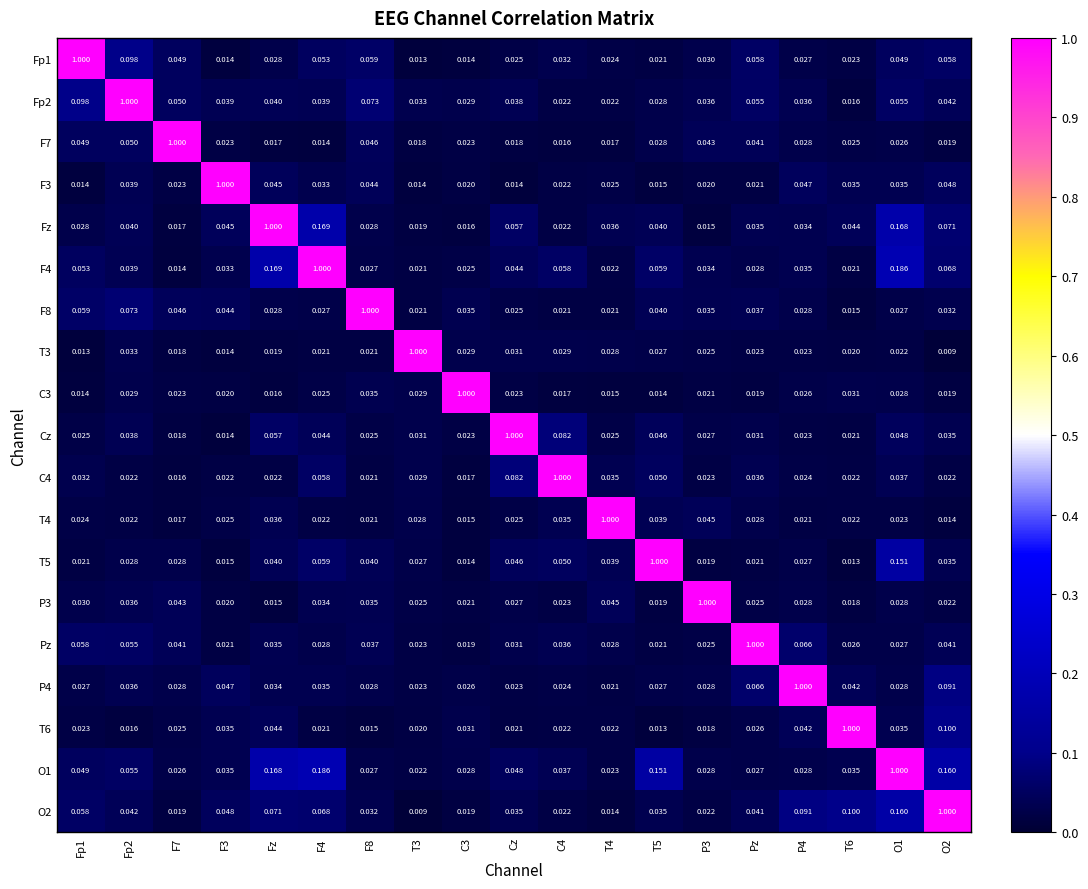

Which series has the largest total across all categories?

O1